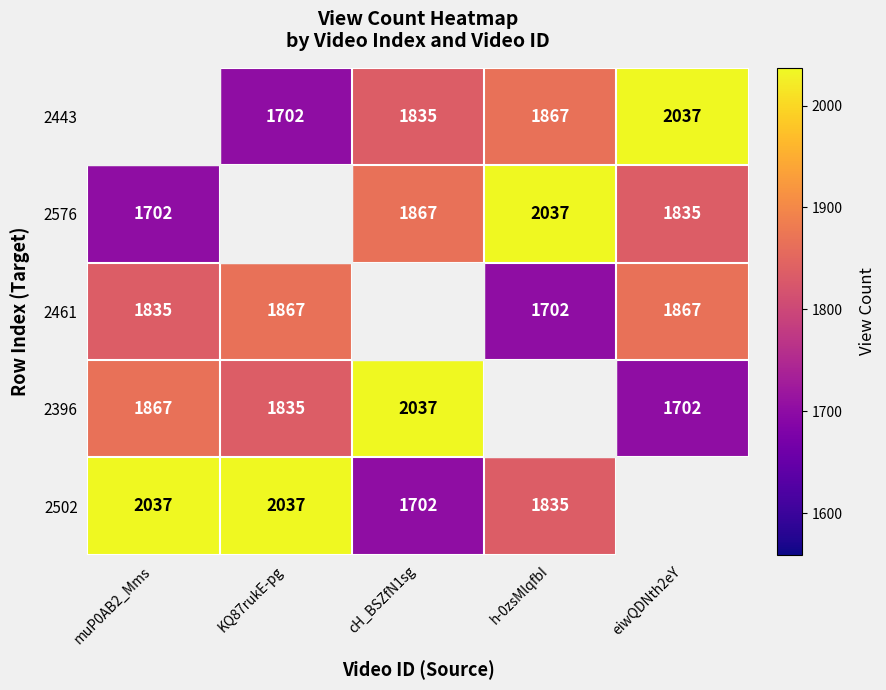

What is the sum of the 2502 values at KQ87rukE-pg and muP0AB2_Mms?

4074